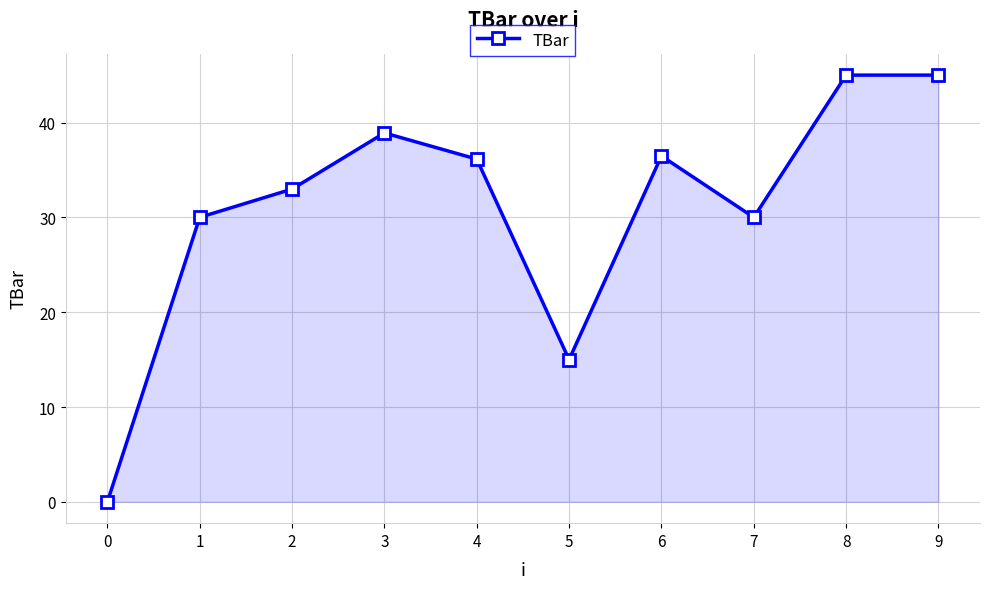

Between 2 and 8, which is larger?

8